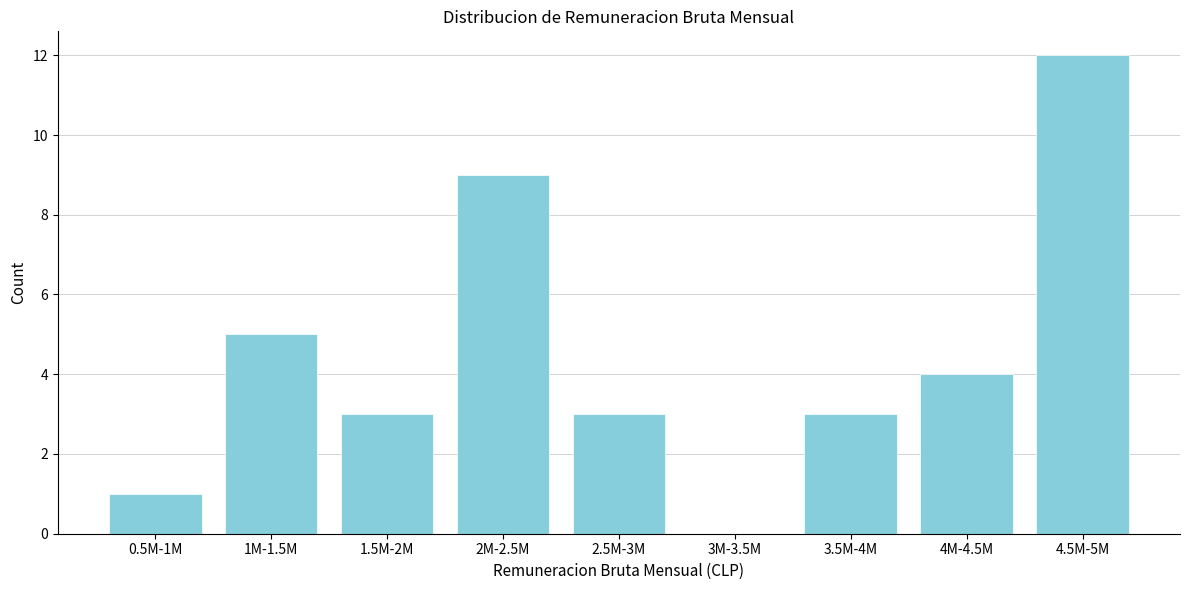

Reading right to left, transcribe all the data shown in this chart.

4.5M-5M=12	4M-4.5M=4	3.5M-4M=3	3M-3.5M=0	2.5M-3M=3	2M-2.5M=9	1.5M-2M=3	1M-1.5M=5	0.5M-1M=1